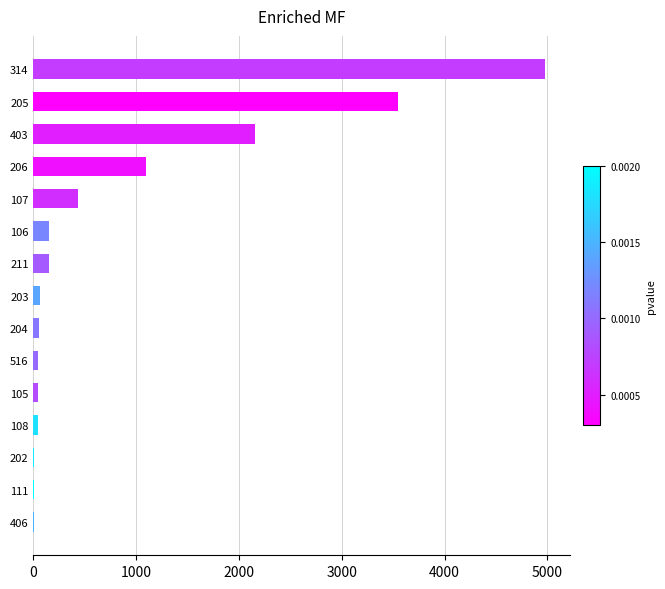

What is the sum of all values?

12749.8